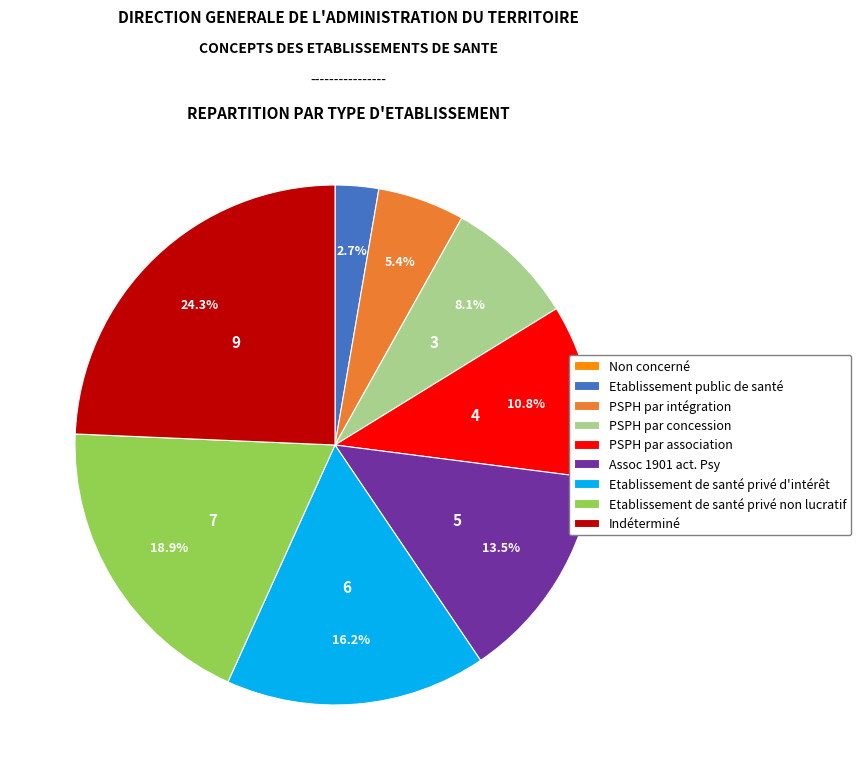

Which has a higher value, PSPH par concession or Etablissement public de santé?

PSPH par concession